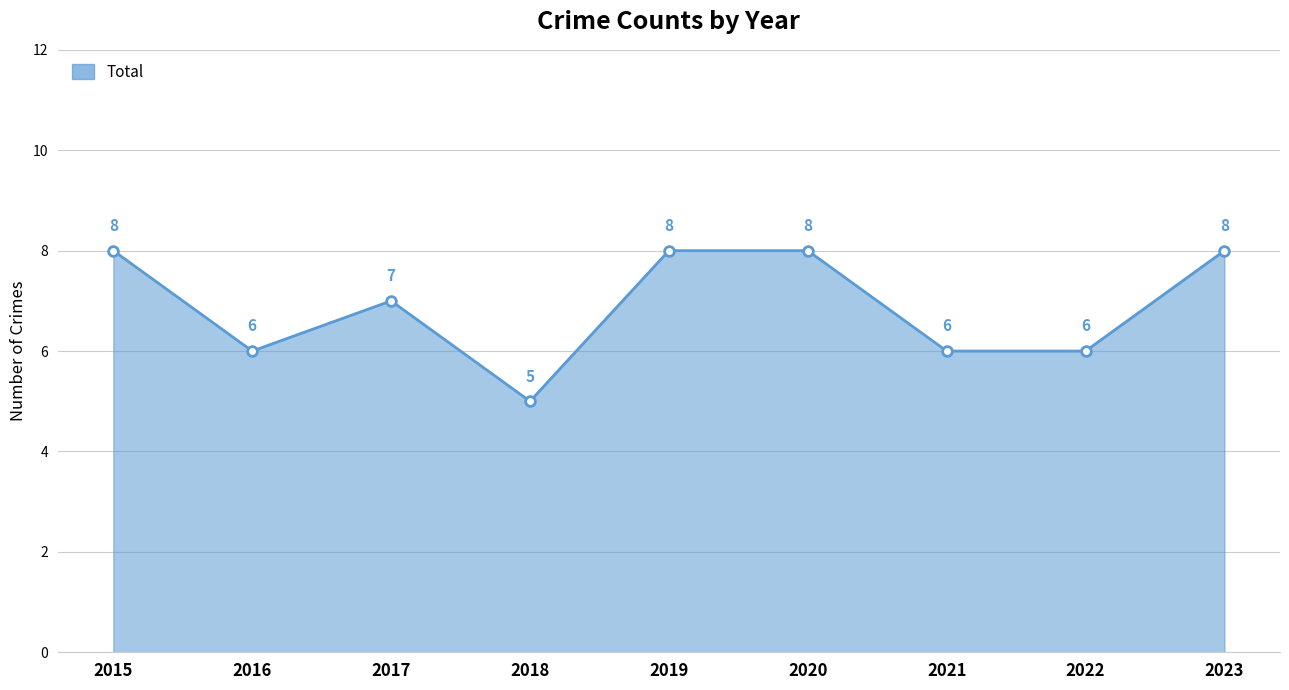

Reading right to left, extract all data points from this chart.

8	6	6	8	8	5	7	6	8